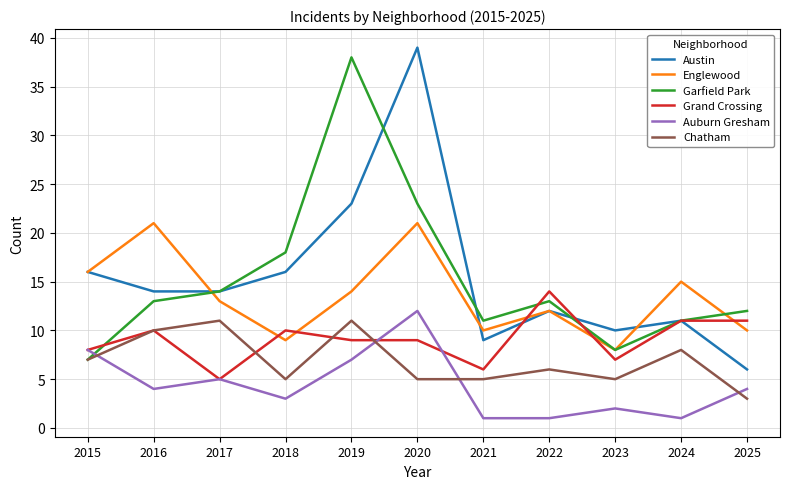

True or false: Englewood and Chatham intersect in this chart.

False